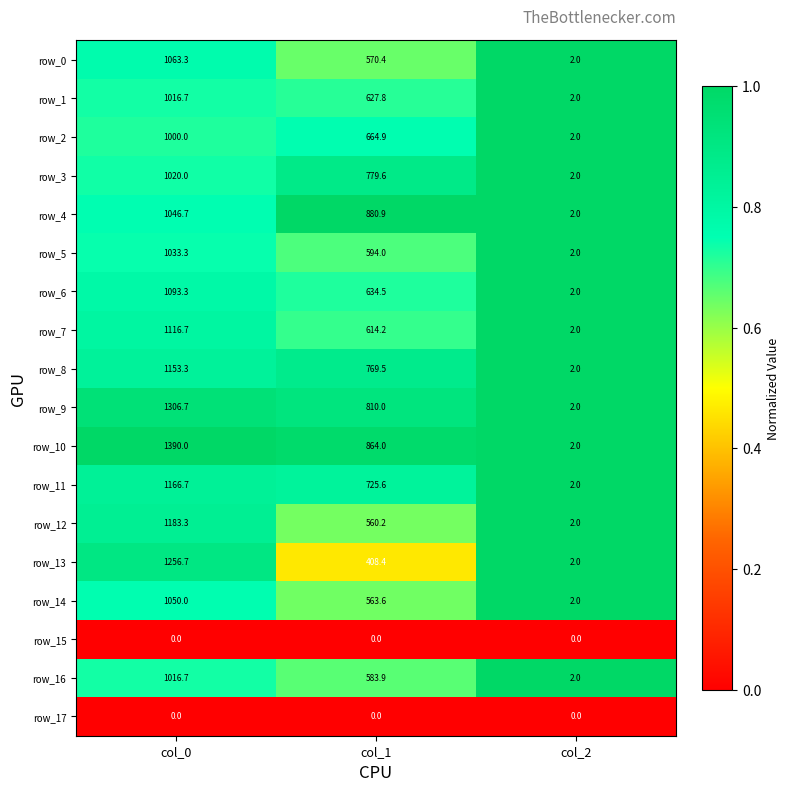

Is it true that row_4 equals 0.5 at col_0?

False